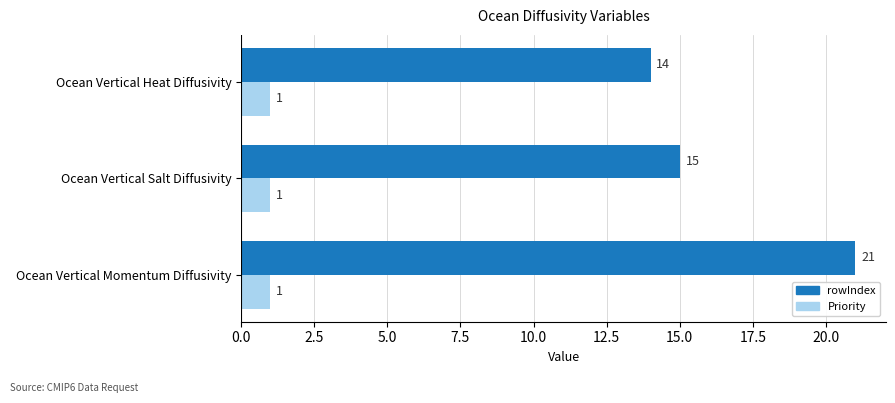

True or false: Priority has a value of 0 at Ocean Vertical Heat Diffusivity.

False